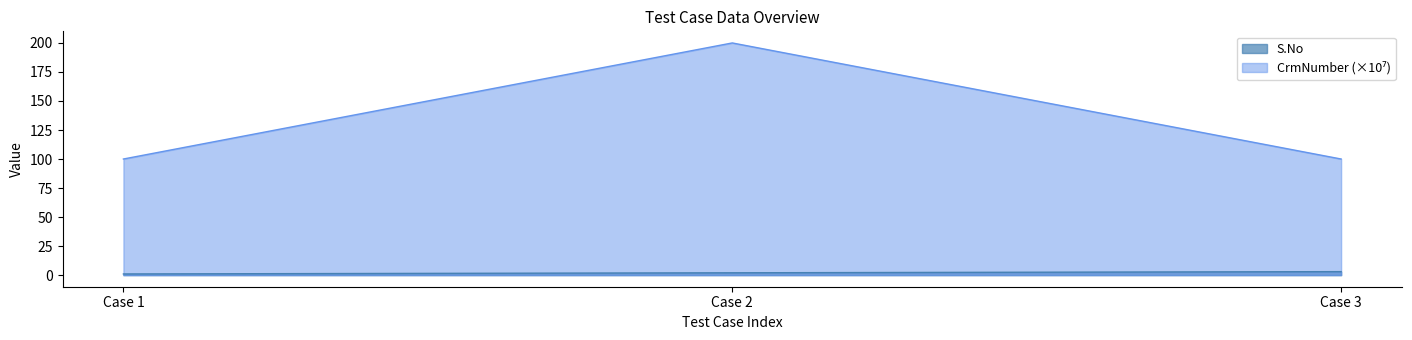

Rank the series by their maximum value, from highest to lowest.

CrmNumber, S.No